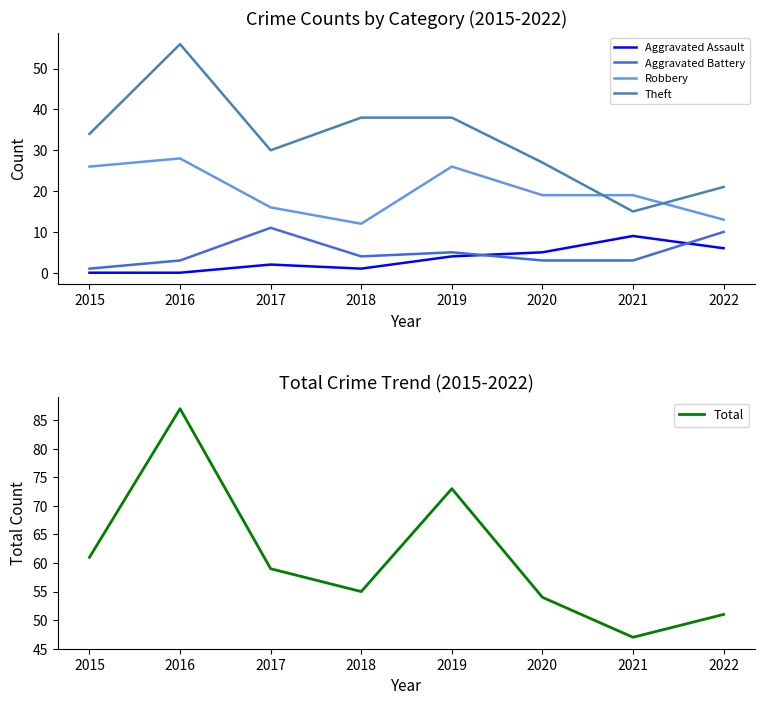

True or false: Robbery has more than 2 points higher than both neighbors.

False